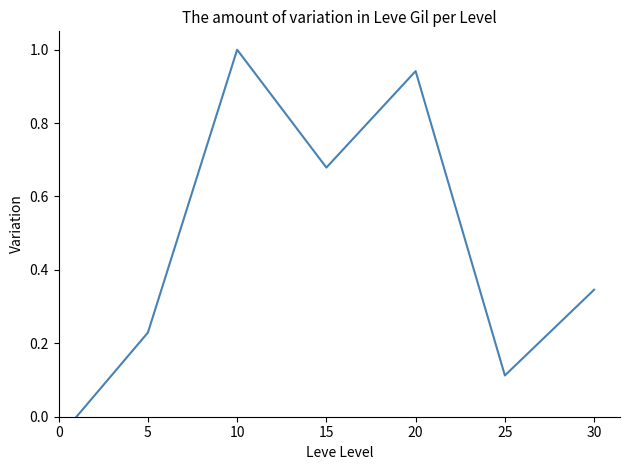

How many interior local valleys (lower than both neighbors) does the data have?

2